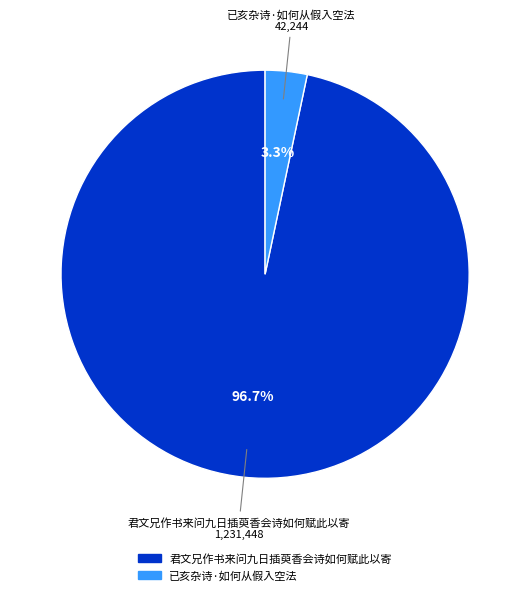

Is there any slice that represents more than half of the pie?

Yes